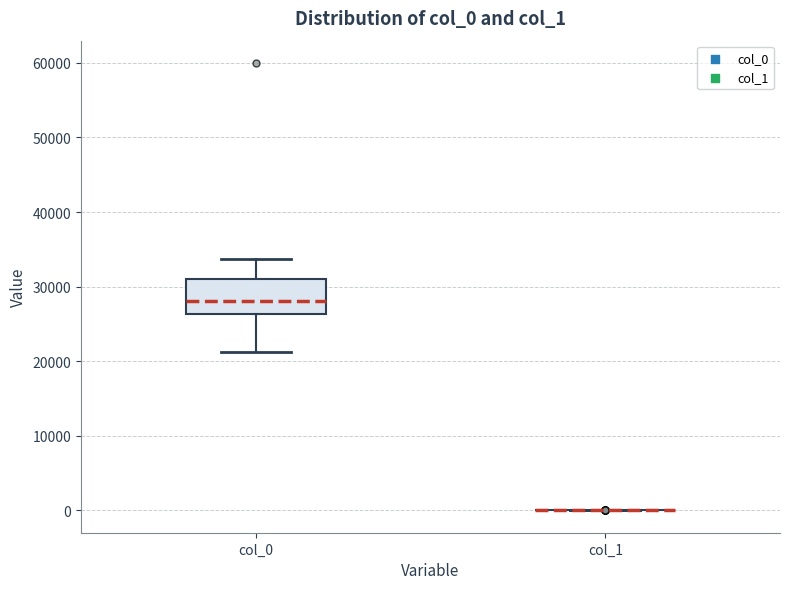

Reading left to right, transcribe this box plot: for each box, give where its median line is, the range the box spans, and where its two whiskers end, as read against the y-axis. The values are not printed on the chart, so give them approximately, as read against the axis.

col_0: median 28000, box 26000 to 31000, whiskers 21000 to 34000
col_1: box collapsed to a line at 0, whiskers 0 to 0